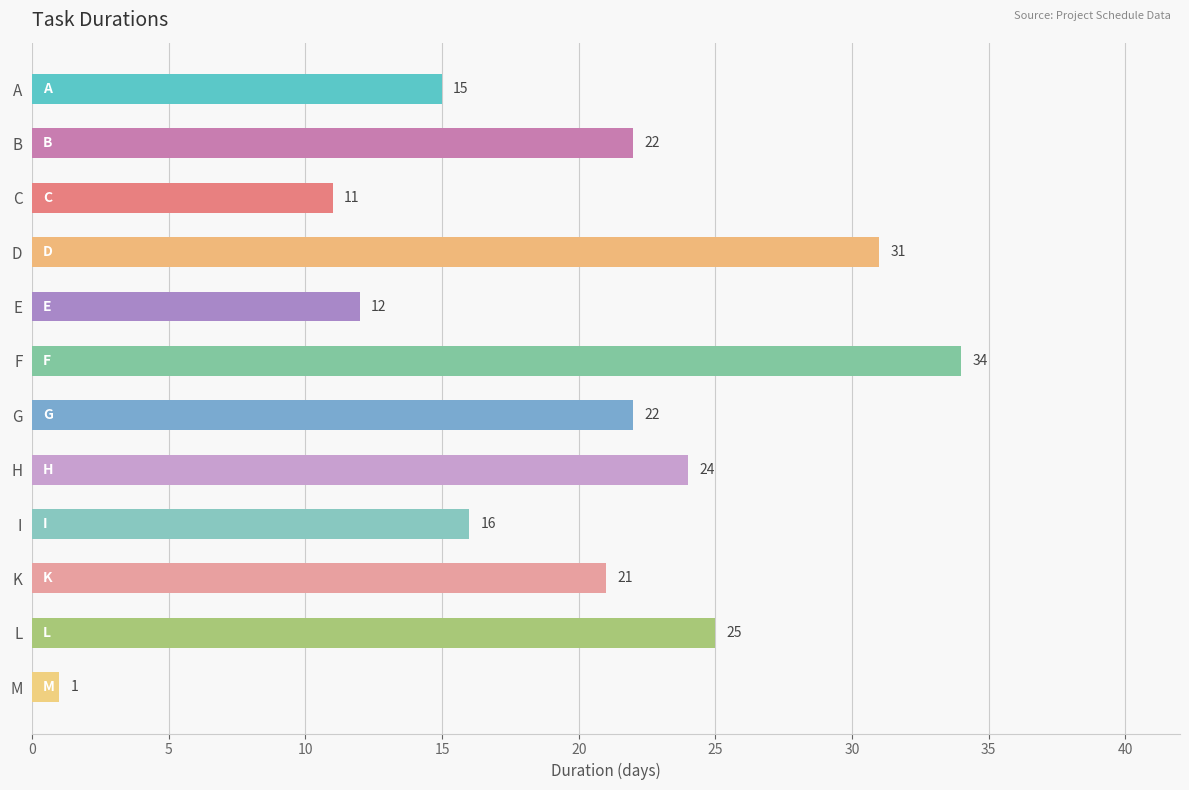

Where is the data nearest to the value 17?

I